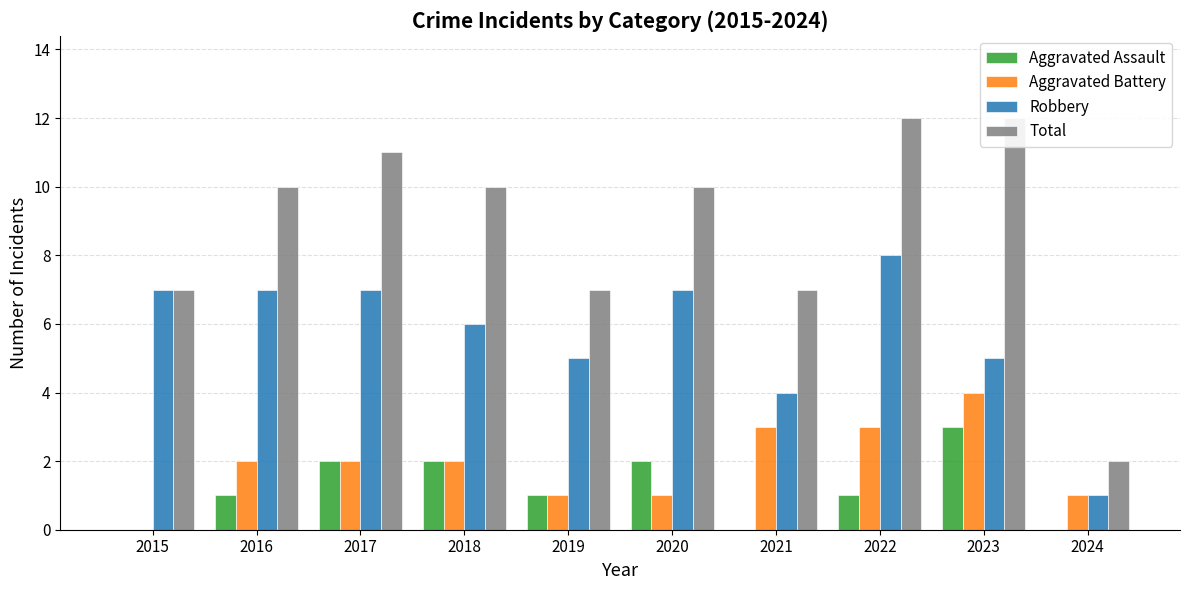

At which label is Aggravated Assault closest to 1?

2016